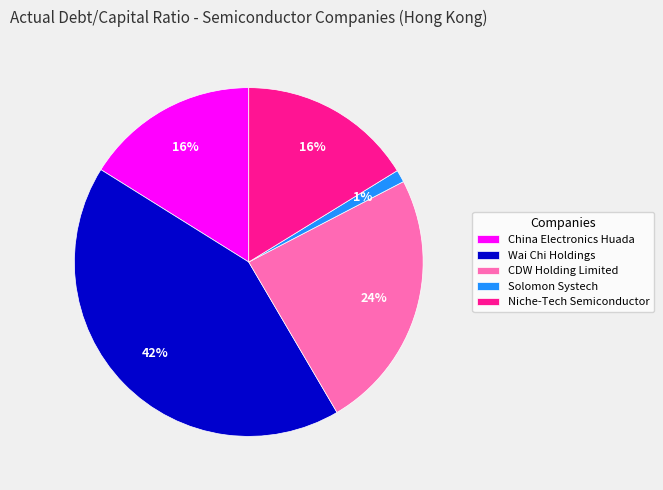

Does Wai Chi Holdings represent more than half of the total?

No